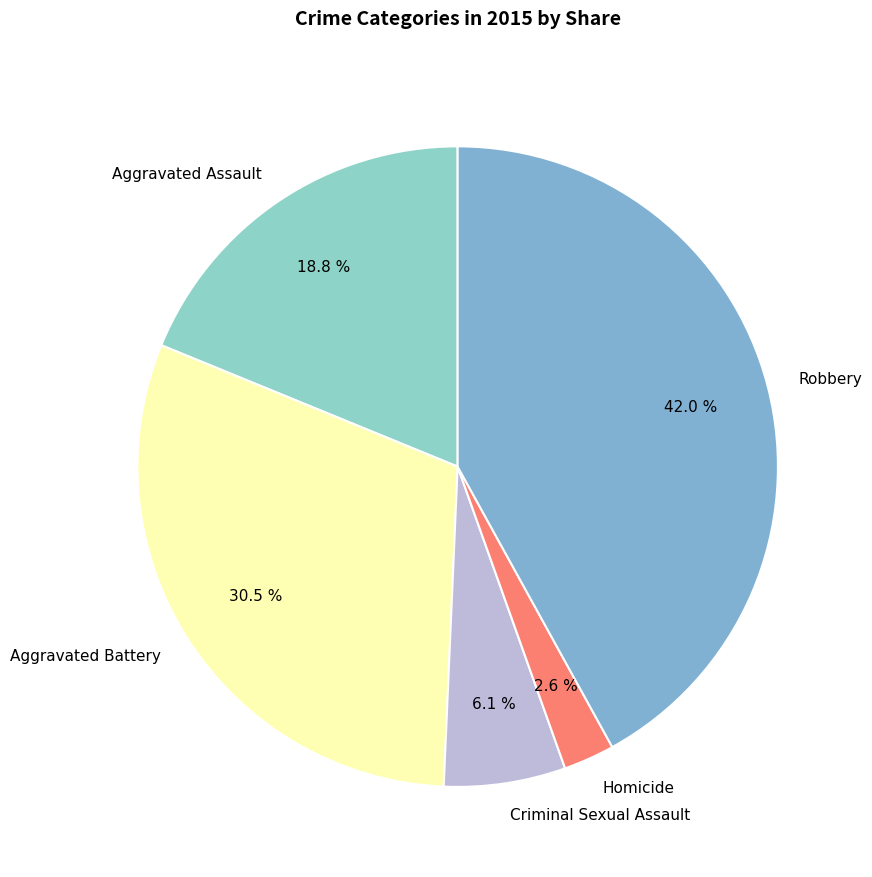

True or false: Aggravated Assault accounts for 8% of the total.

False